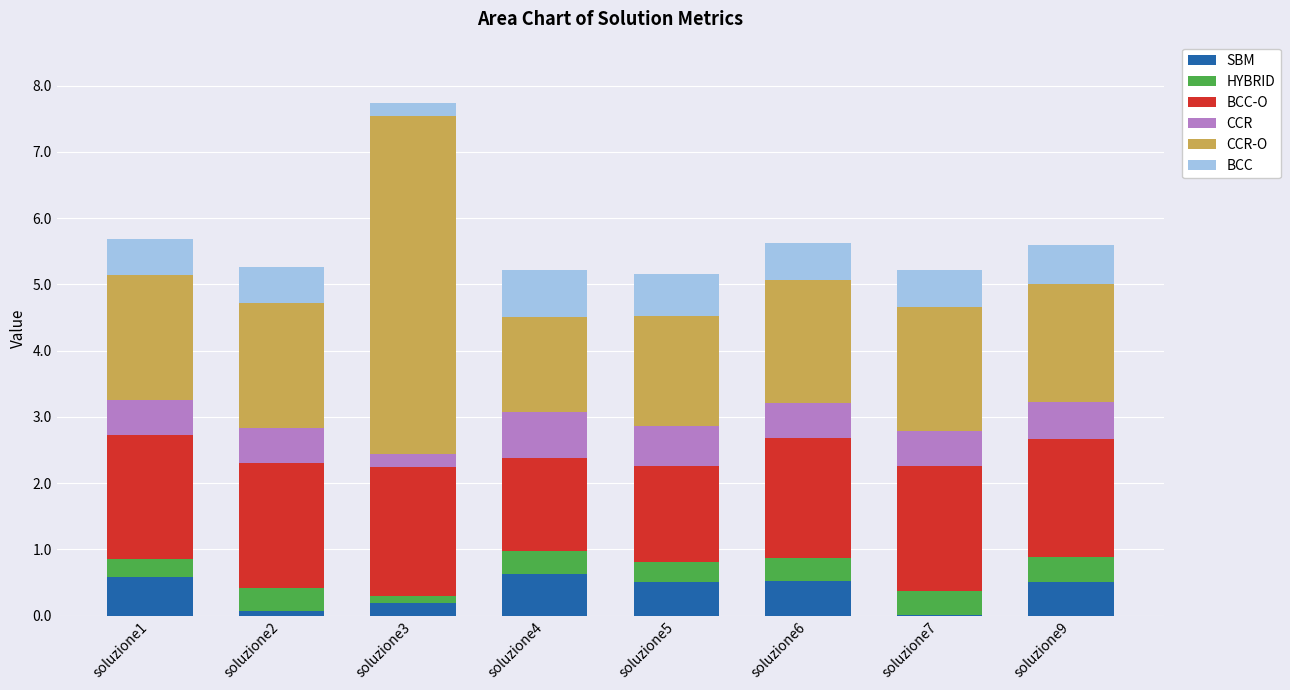

What is the maximum value for SBM?

0.6